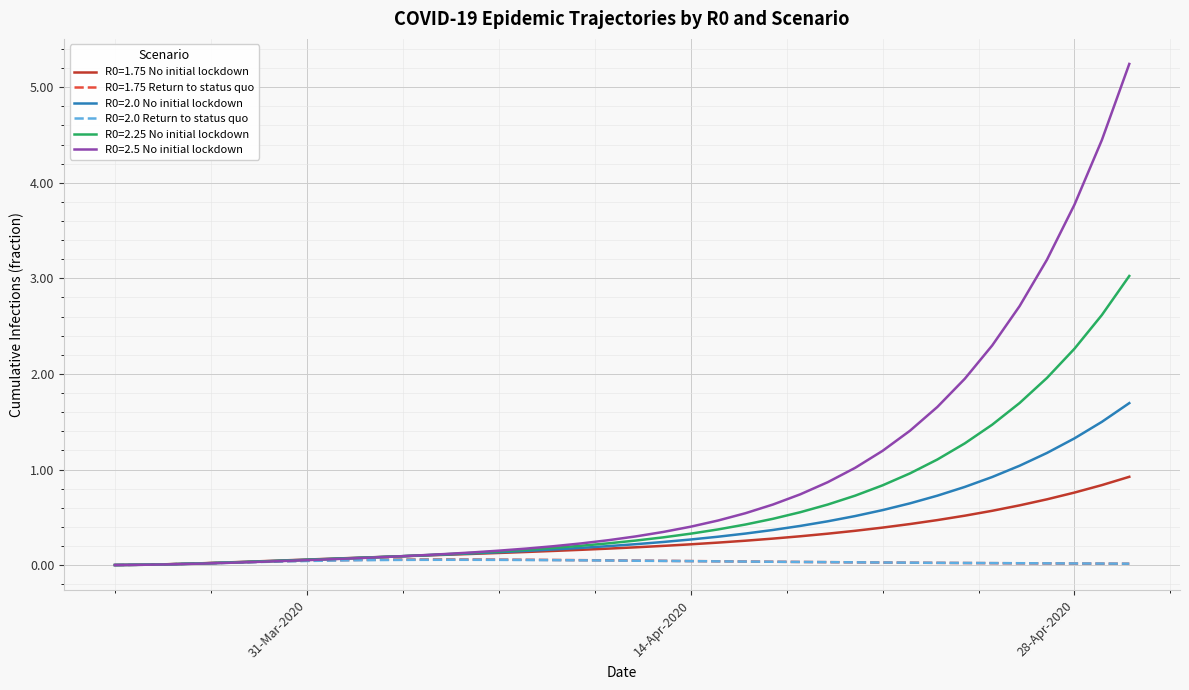

Does the chart have visible grid lines?

Yes